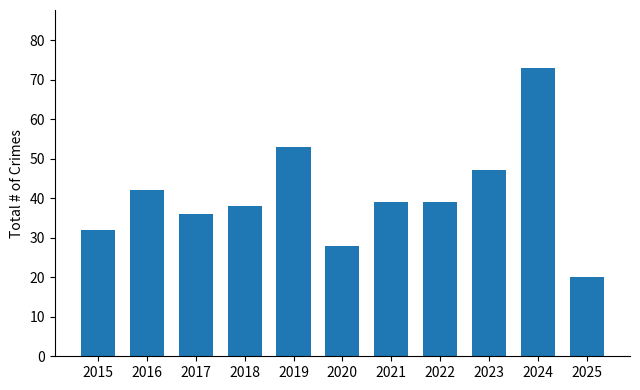

Where does the data first go above 39?

2016